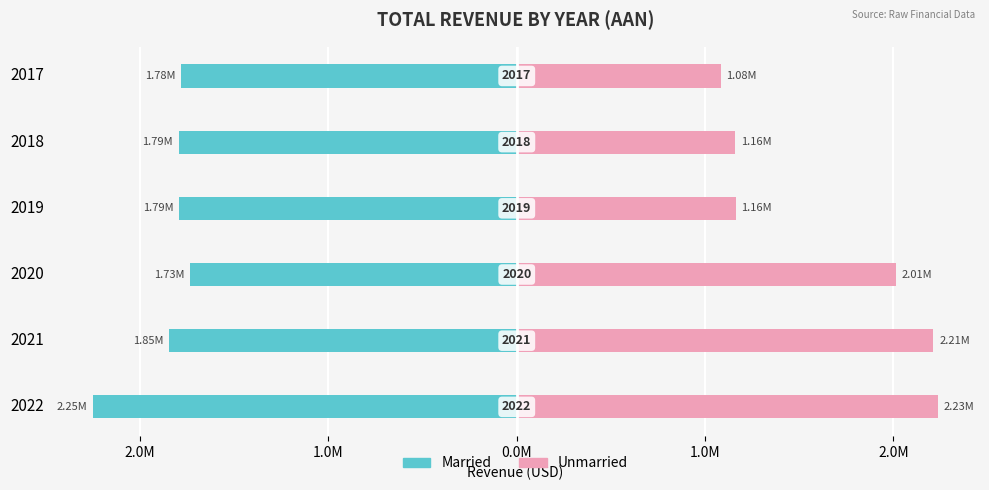

How many values in the Unmarried series are below 2012600?

3